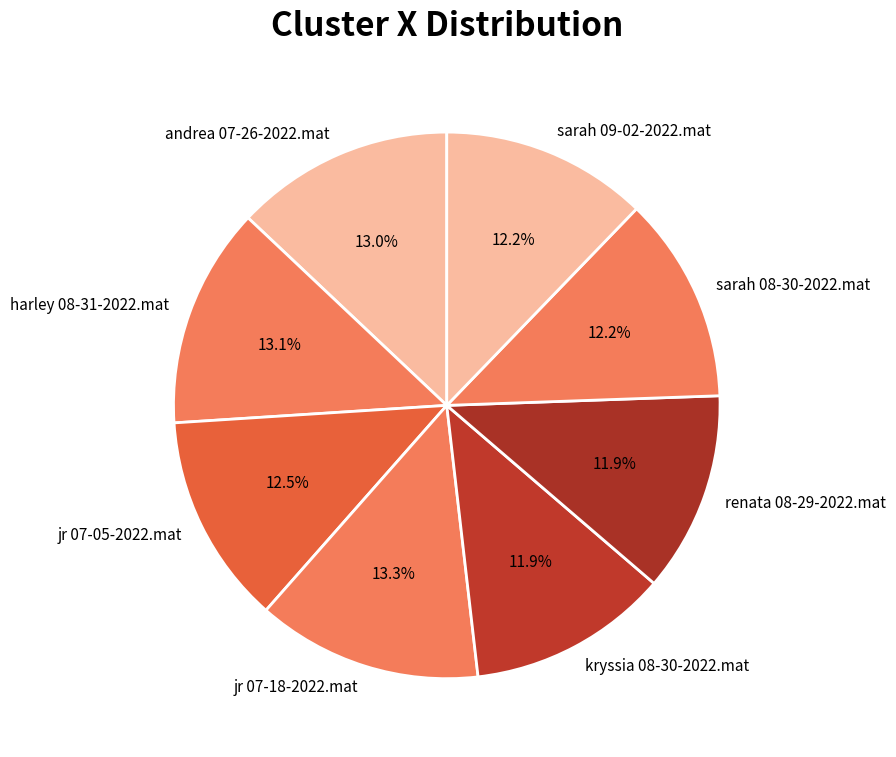

Which has a higher value, harley 08-31-2022.mat or sarah 08-30-2022.mat?

harley 08-31-2022.mat